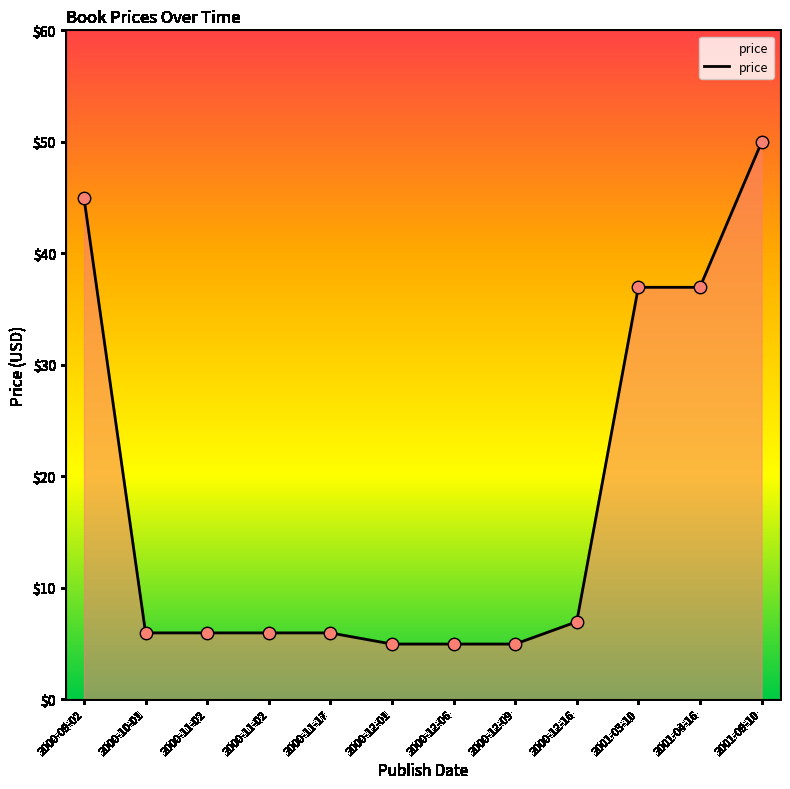

Approximately how many times larger is the value at 2001-03-10 compared to 2000-11-17?

6.2